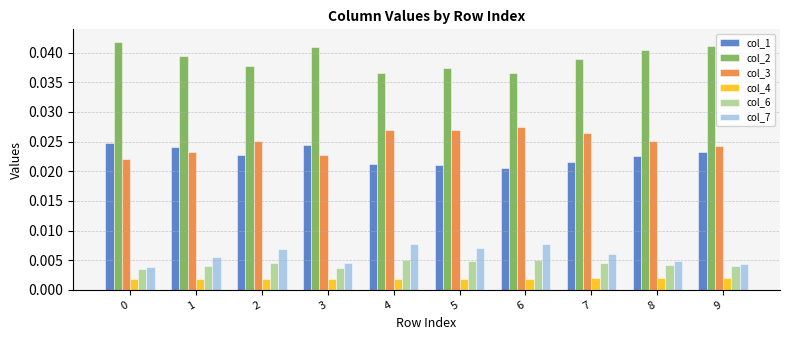

Is the value of col_7 at 0 greater than the value of col_2 at 7?

No